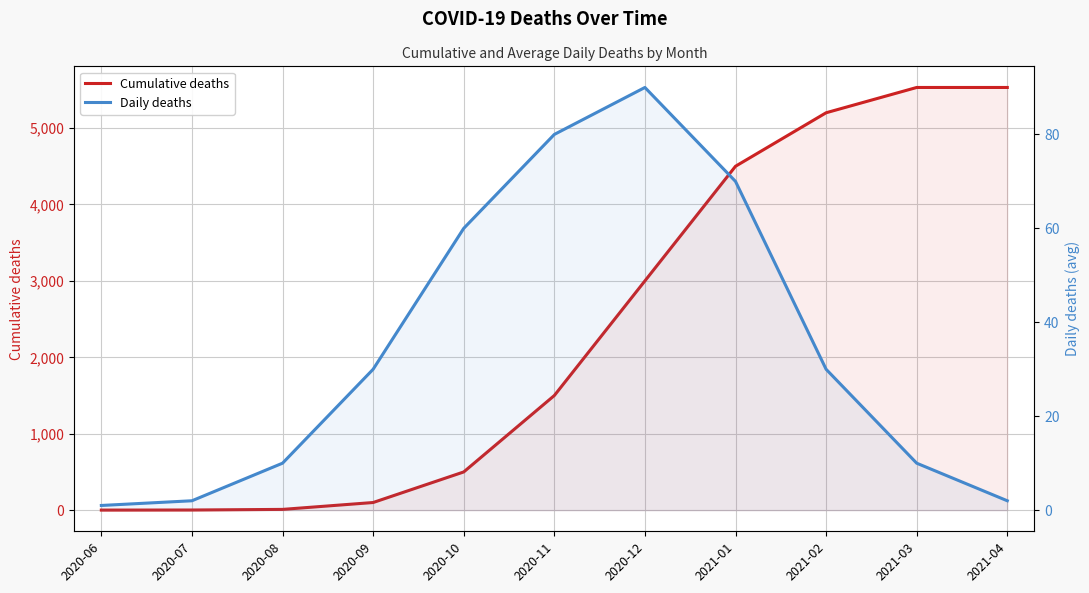

What is the maximum value for Daily deaths?

90